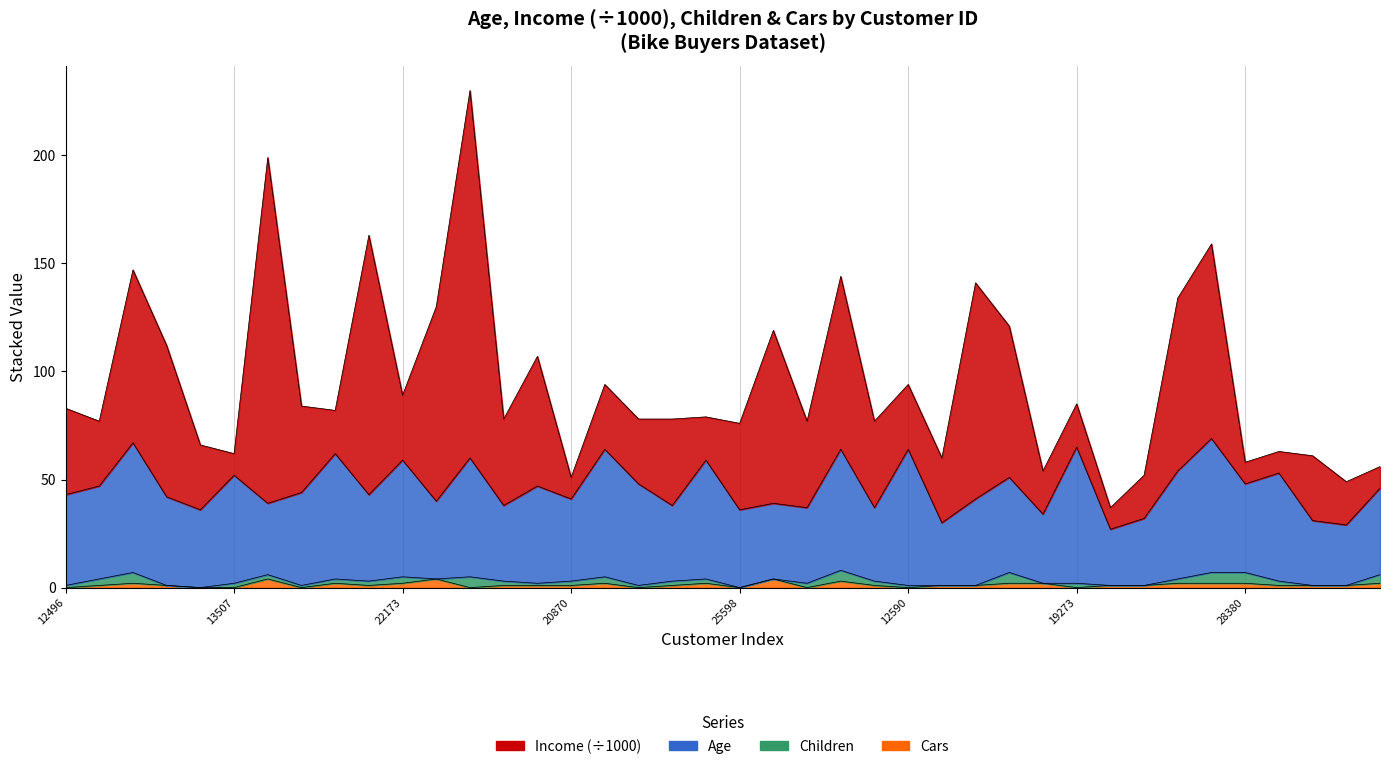

What position from the left is 19364?

8